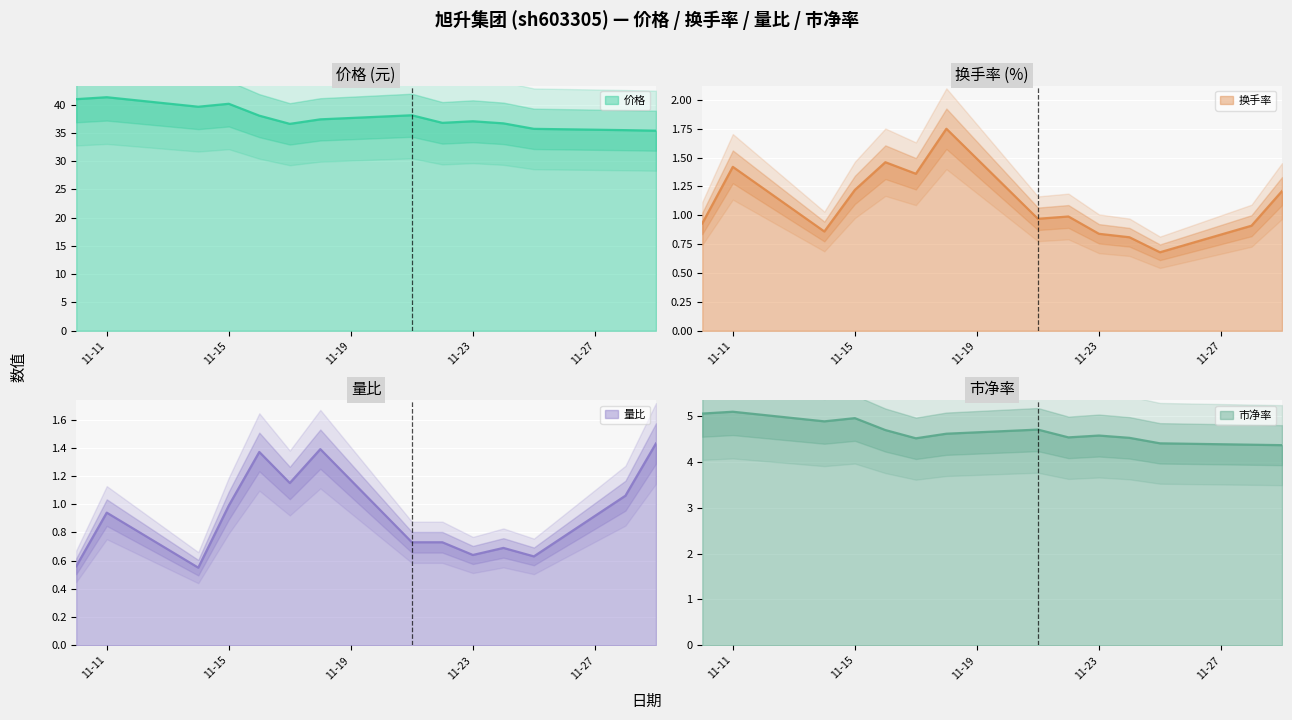

What is the difference between the highest and lowest values at 11-15?

39.1